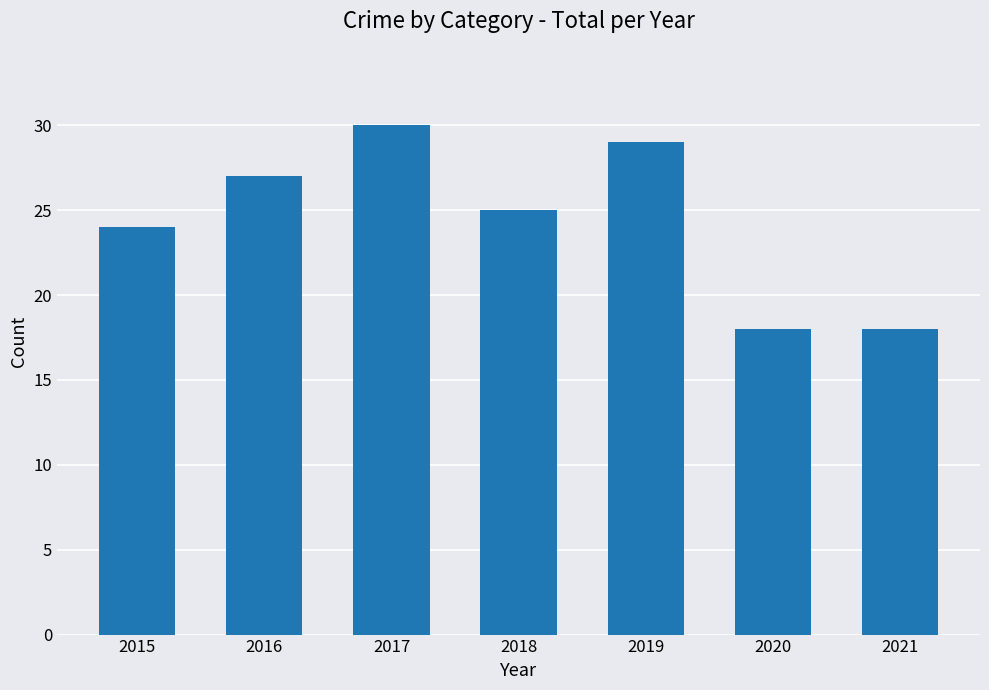

Count the number of categories in the chart.

7